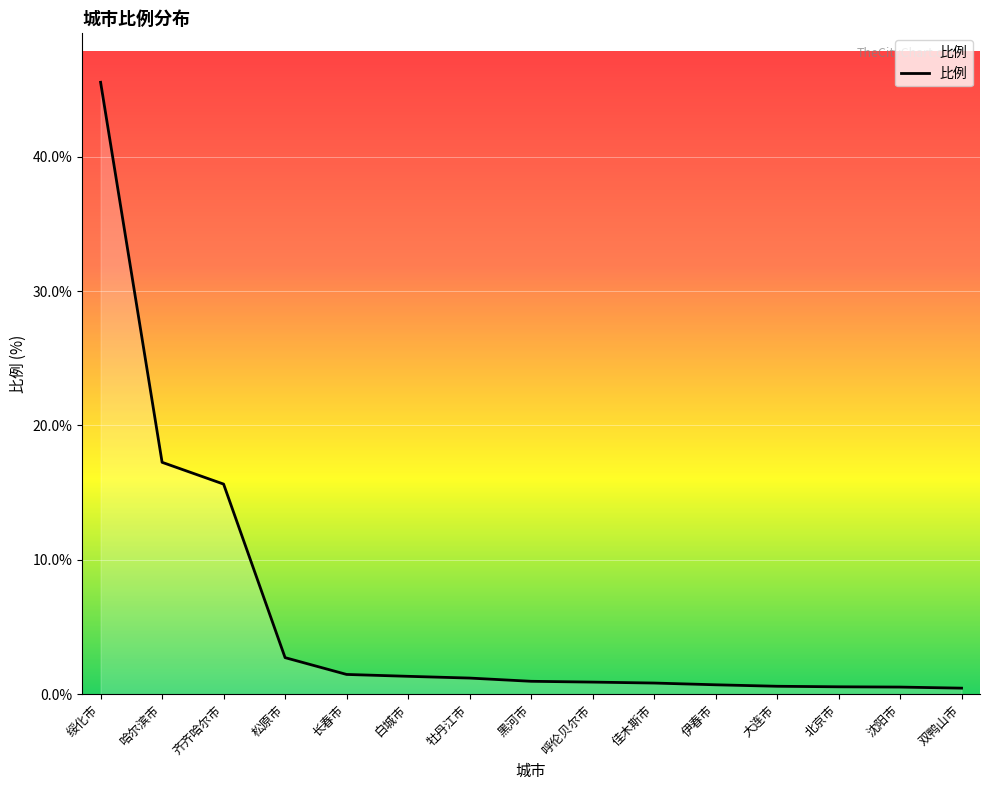

Where is the data nearest to the value 22?

哈尔滨市